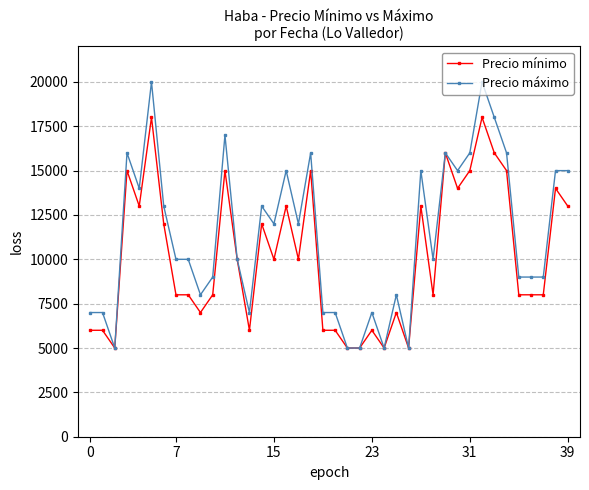

Rank the series by their maximum value, from highest to lowest.

Precio máximo, Precio mínimo